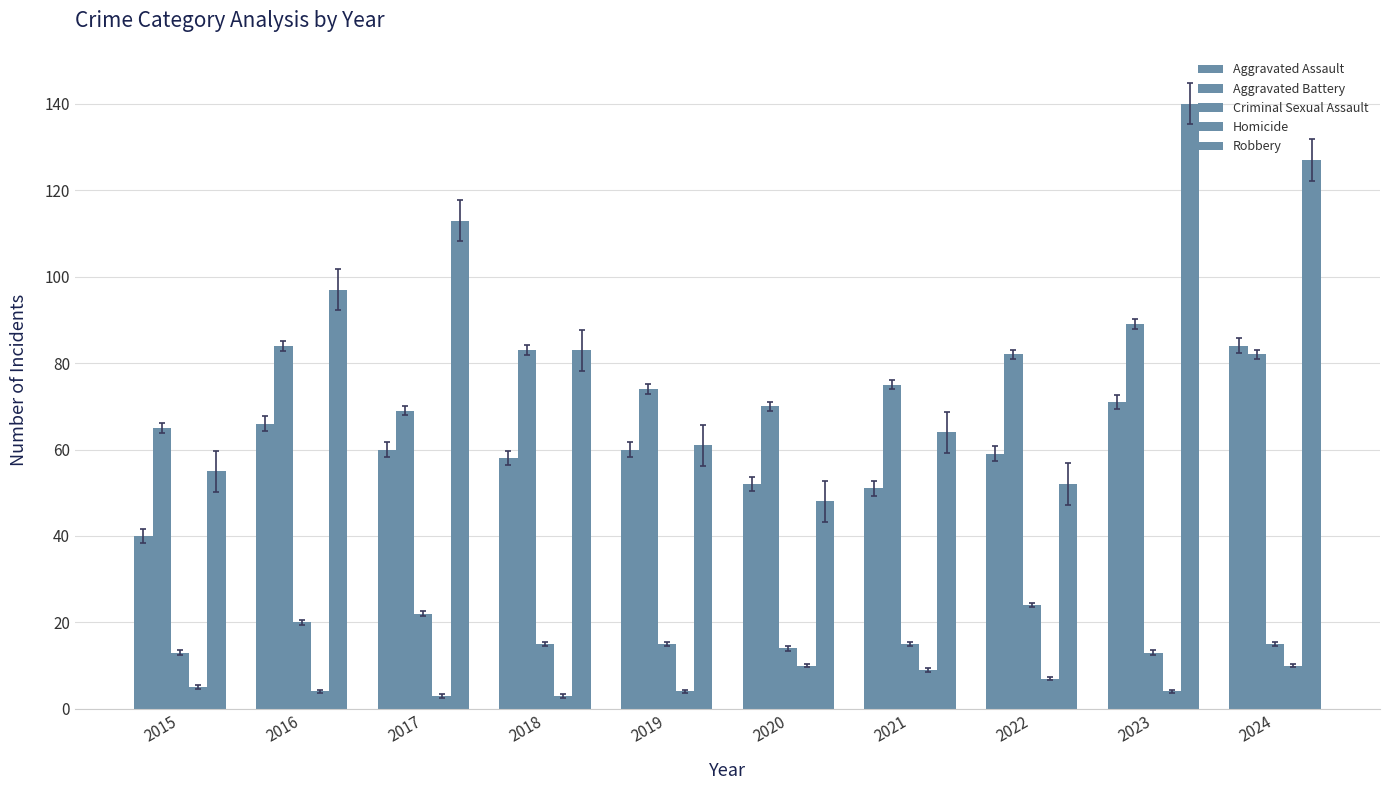

What is the minimum value for Criminal Sexual Assault?

13